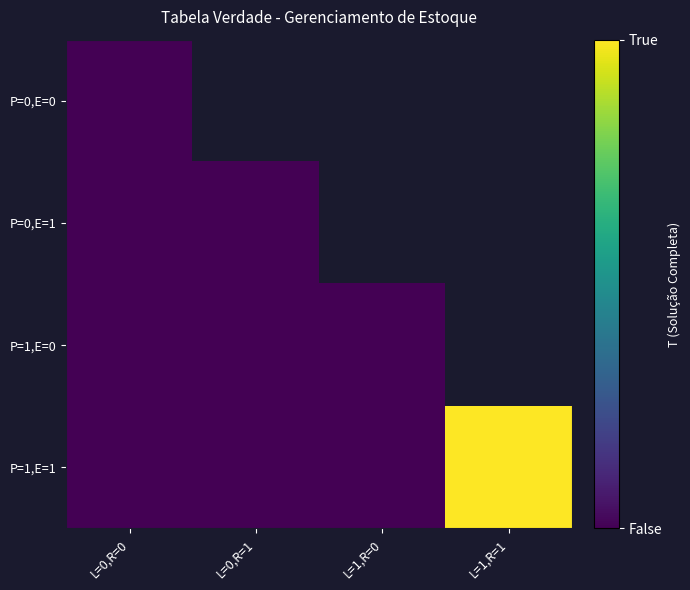

Which category has the lowest value across all series?

L=0,R=0